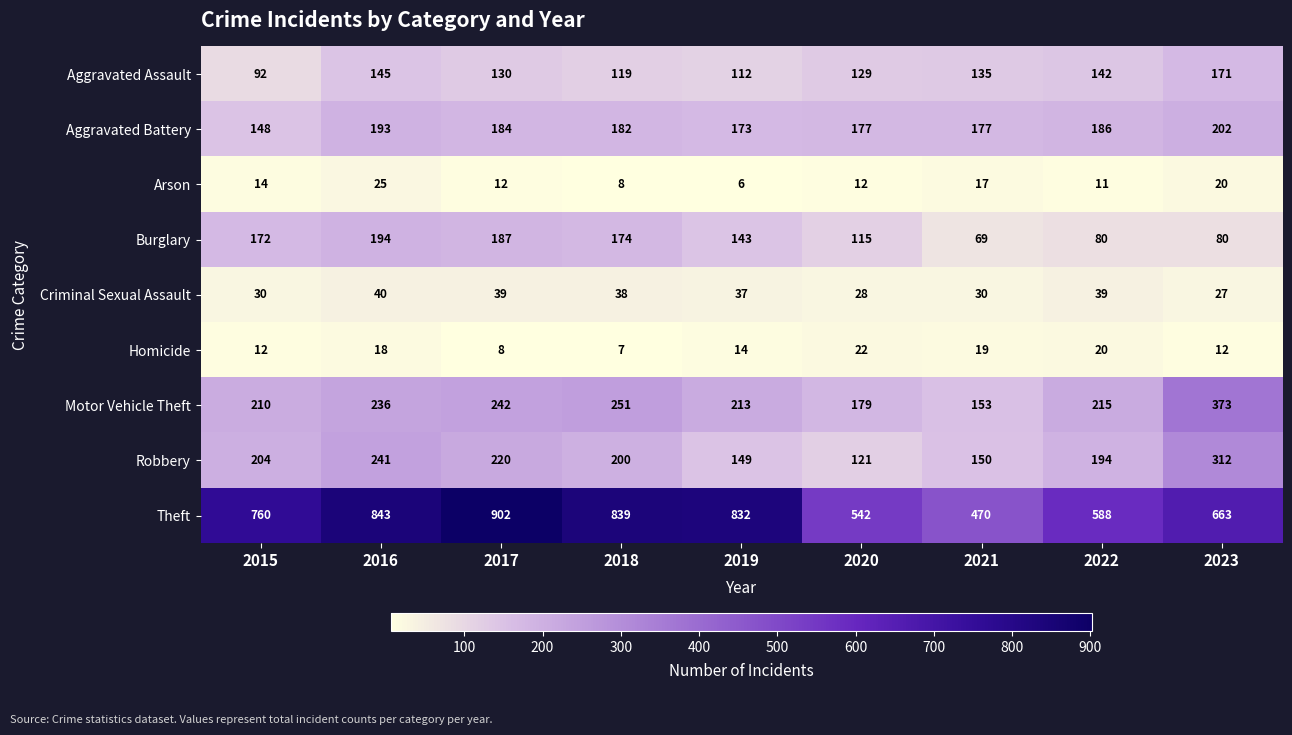

What is the maximum value shown in the chart?

902